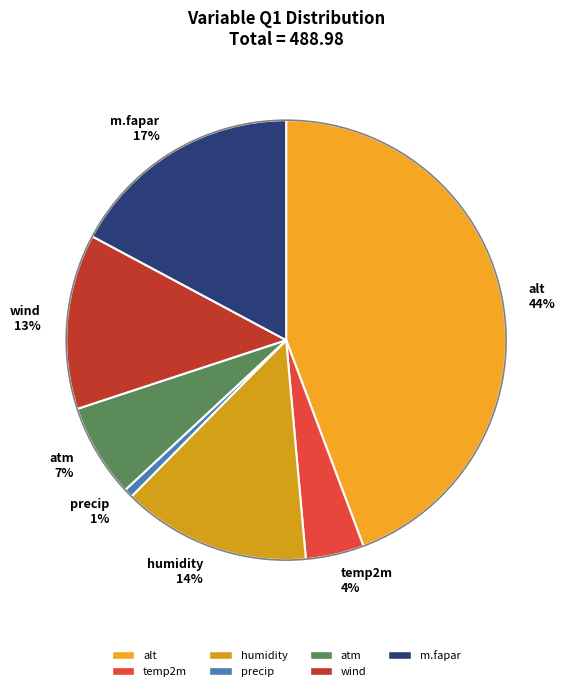

Which has a higher value, alt 44% or m.fapar 17%?

alt 44%